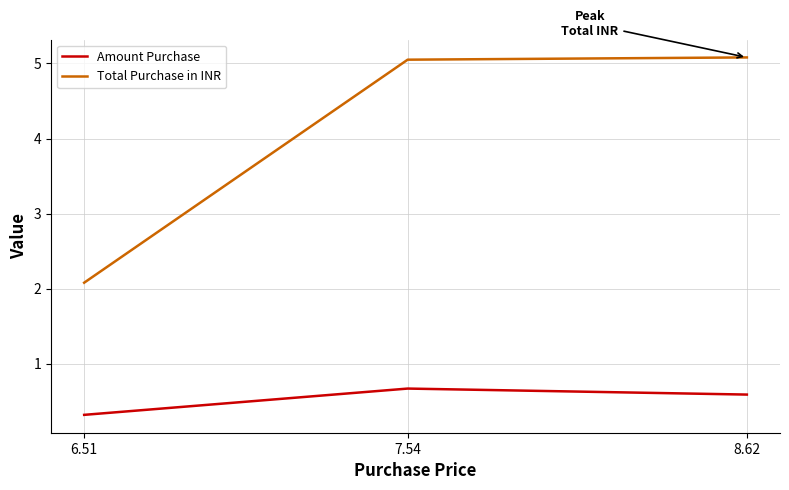

Is the value of Total Purchase in INR at 6.51 greater than the value of Amount Purchase at 6.51?

Yes